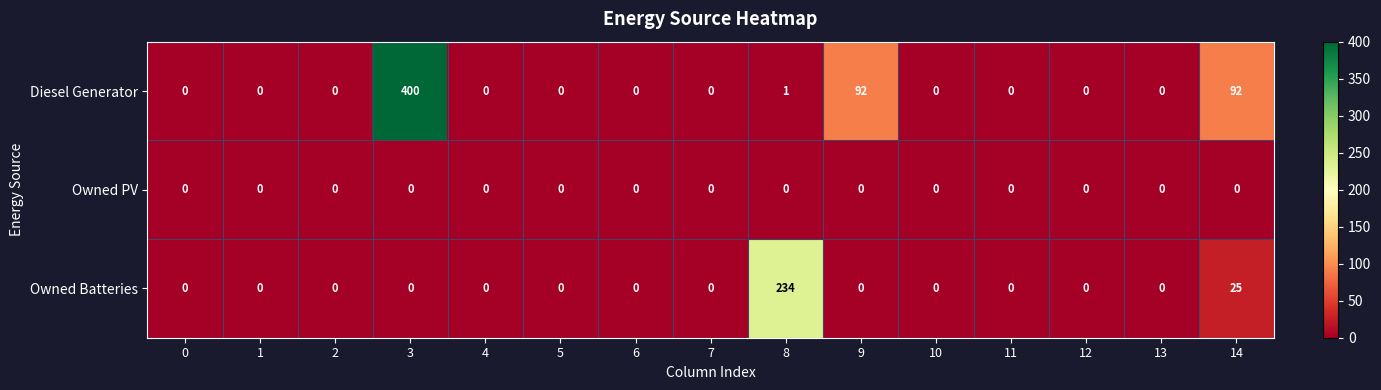

Which series has the widest spread of values?

Diesel Generator